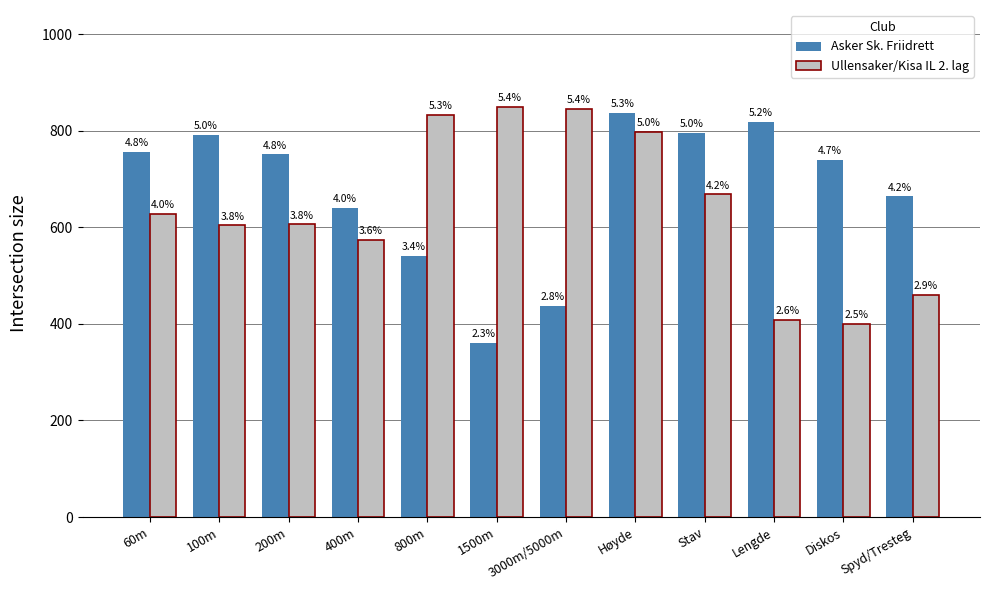

What is the label of the 12th bar from the left?

Spyd/Tresteg